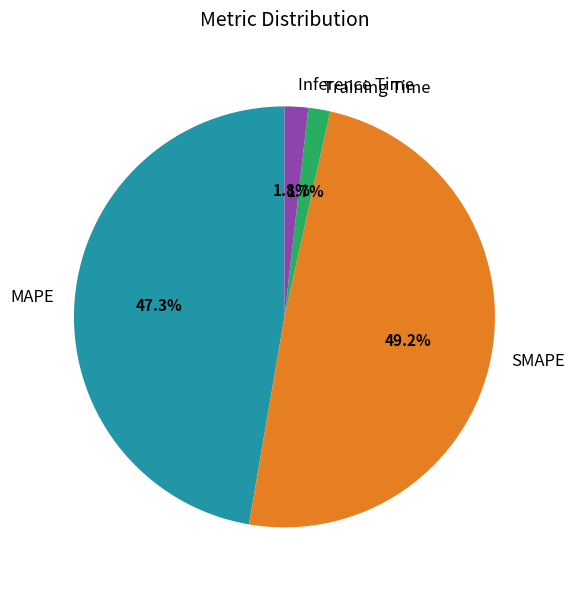

Count the number of slices in the pie.

4